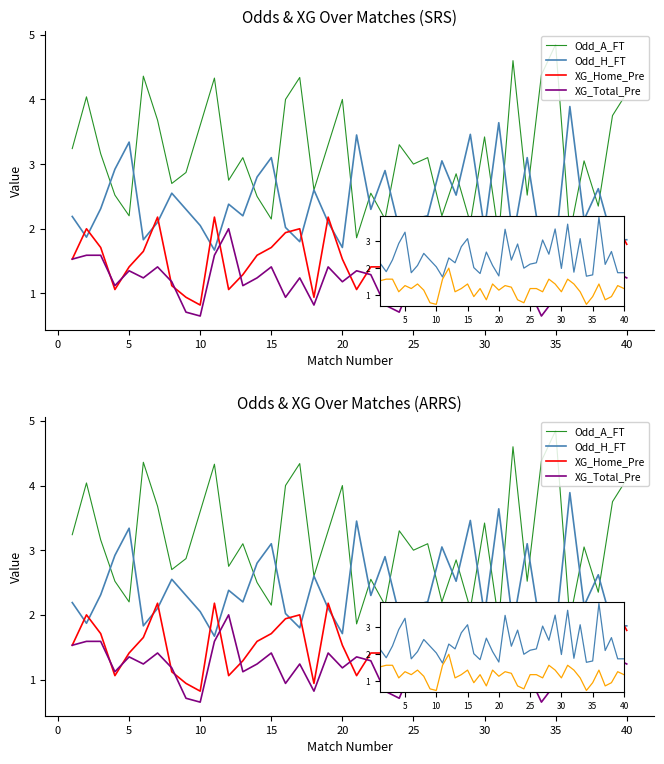

What is the difference between the maximum and minimum values in the Odd_A_FT series?

3.0